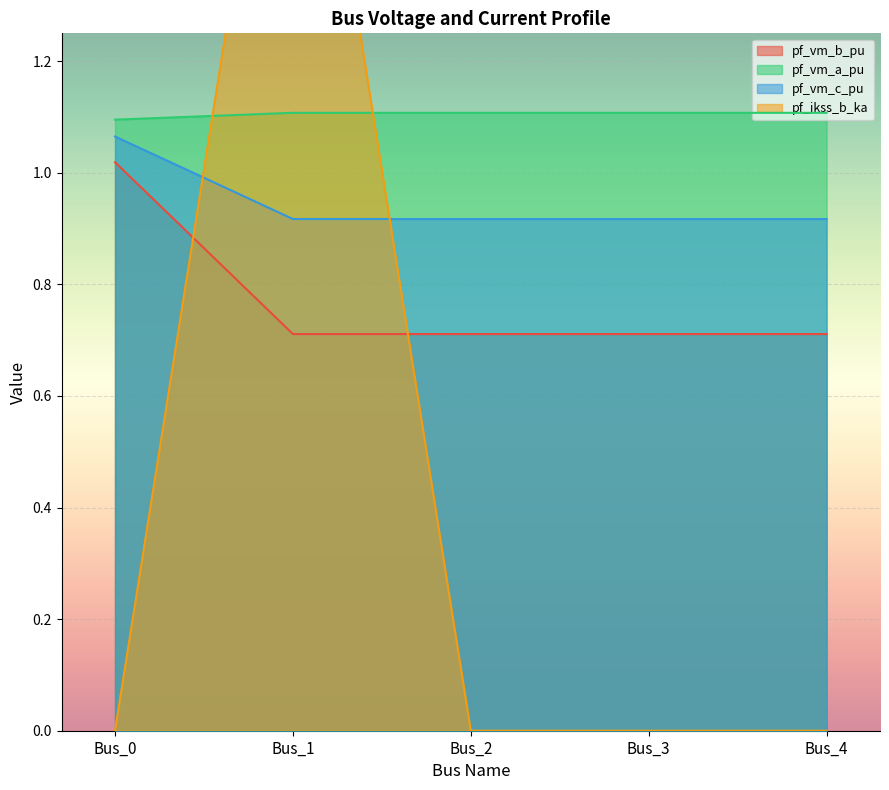

How many lines are shown in the chart?

4